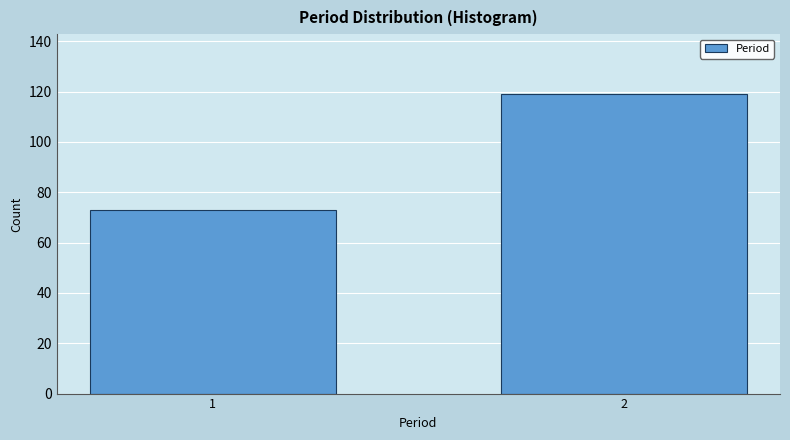

Reading left to right, what are all the values shown in this chart?

73	119